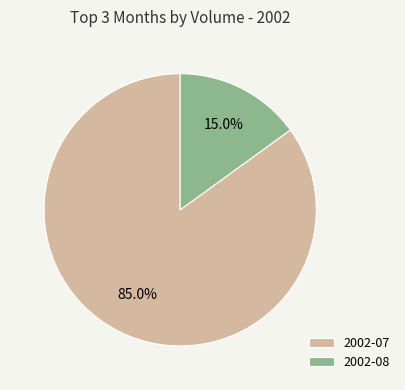

Rank the categories by value from highest to lowest.

2002-07, 2002-08